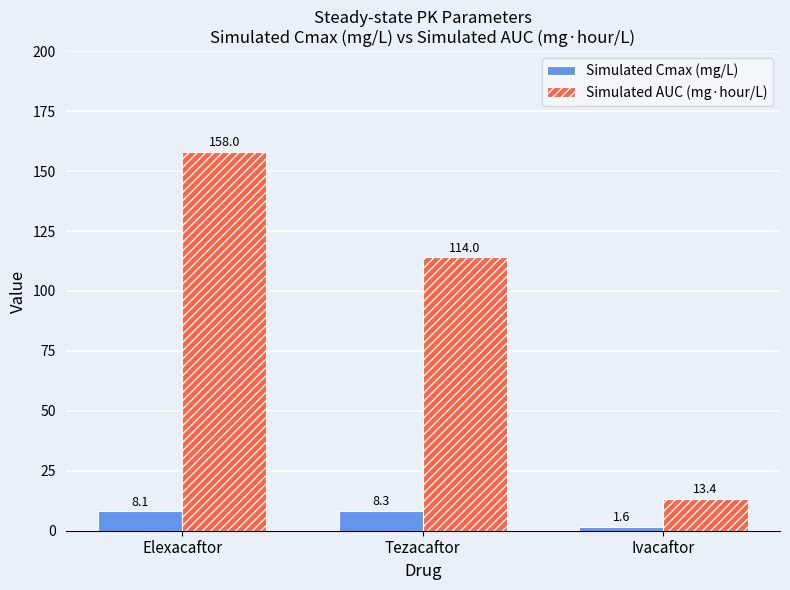

How many bars are there in total?

6